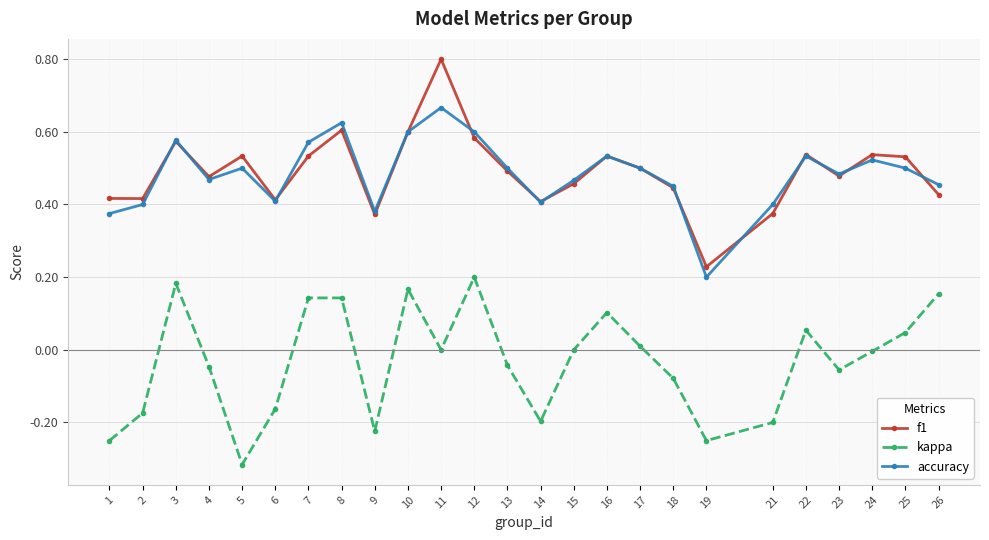

Between 1 and 15, which series saw the biggest shift?

kappa